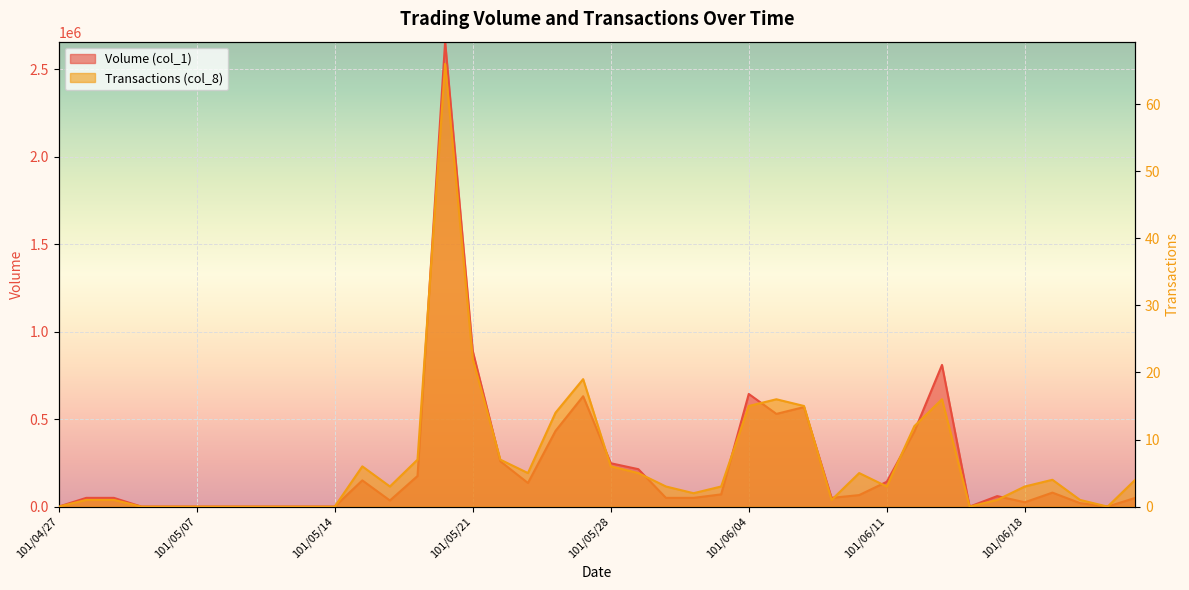

The Transactions (col_8) series shows 3 at 101/06/11. True or false?

True